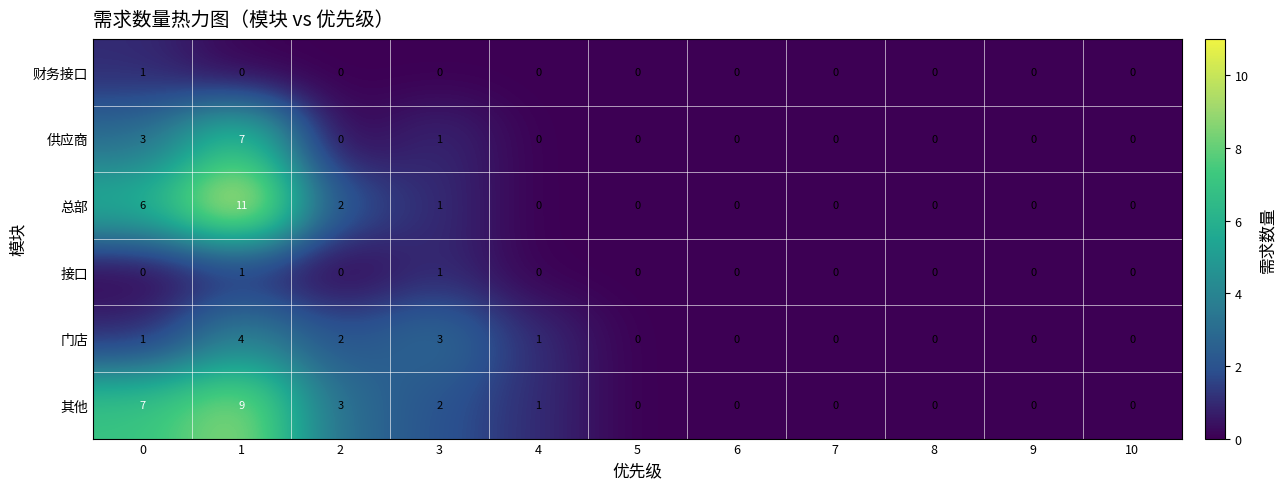

Which series has the largest range (max minus min)?

总部